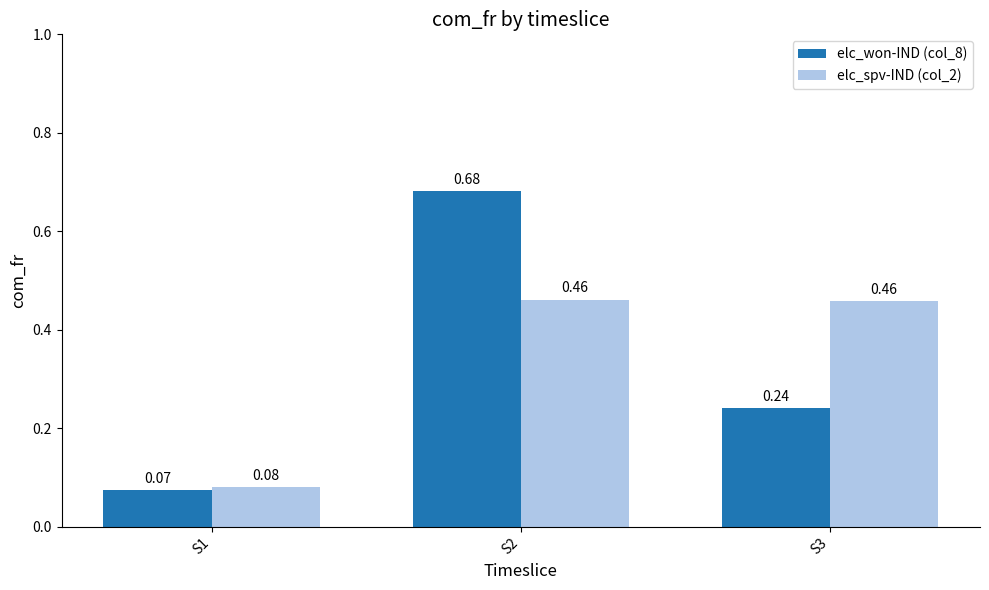

Which series has the largest total across all categories?

elc_spv-IND (col_2)